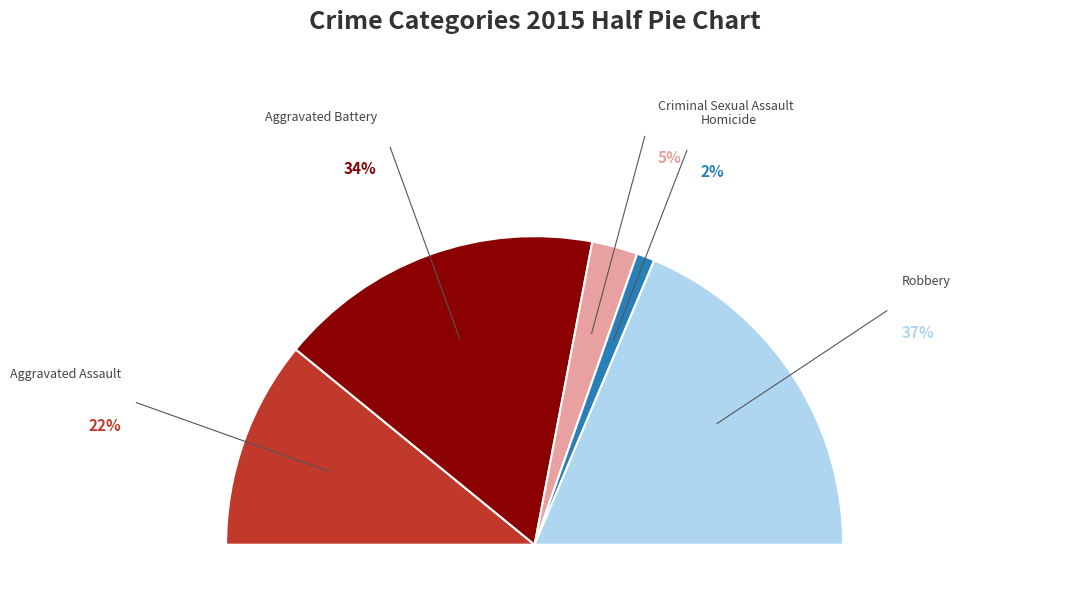

Is it true that Aggravated Assault is 22% of the pie?

True